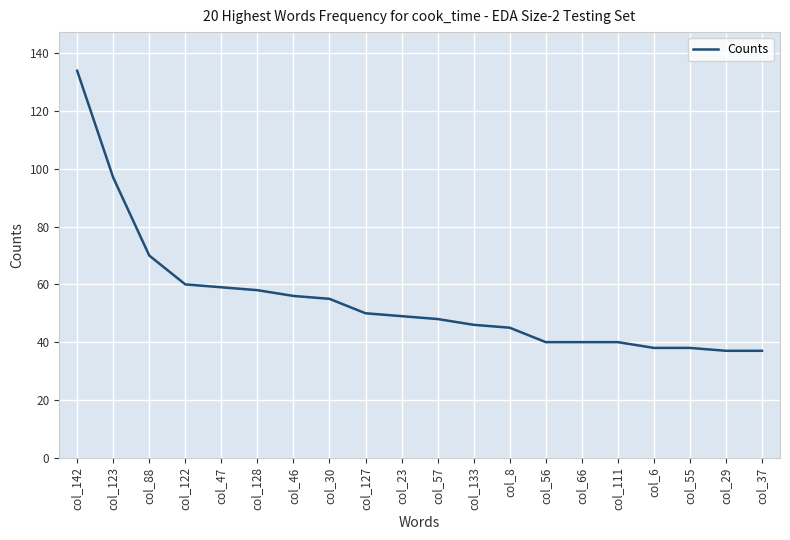

What is the minimum value shown in the chart?

37